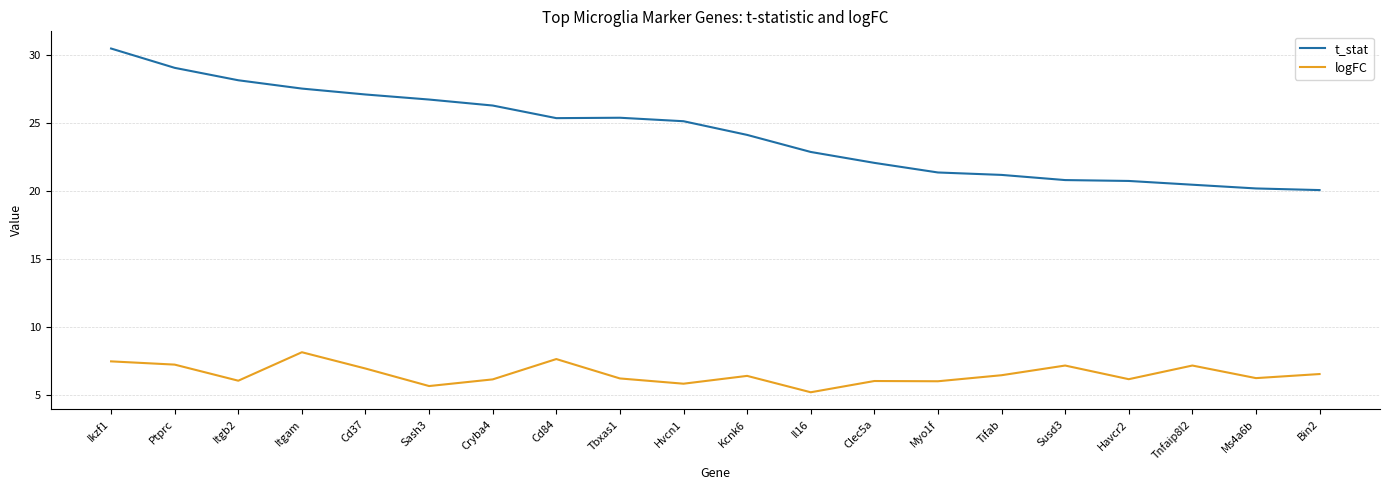

What are all the series names shown in the legend?

t_stat, logFC